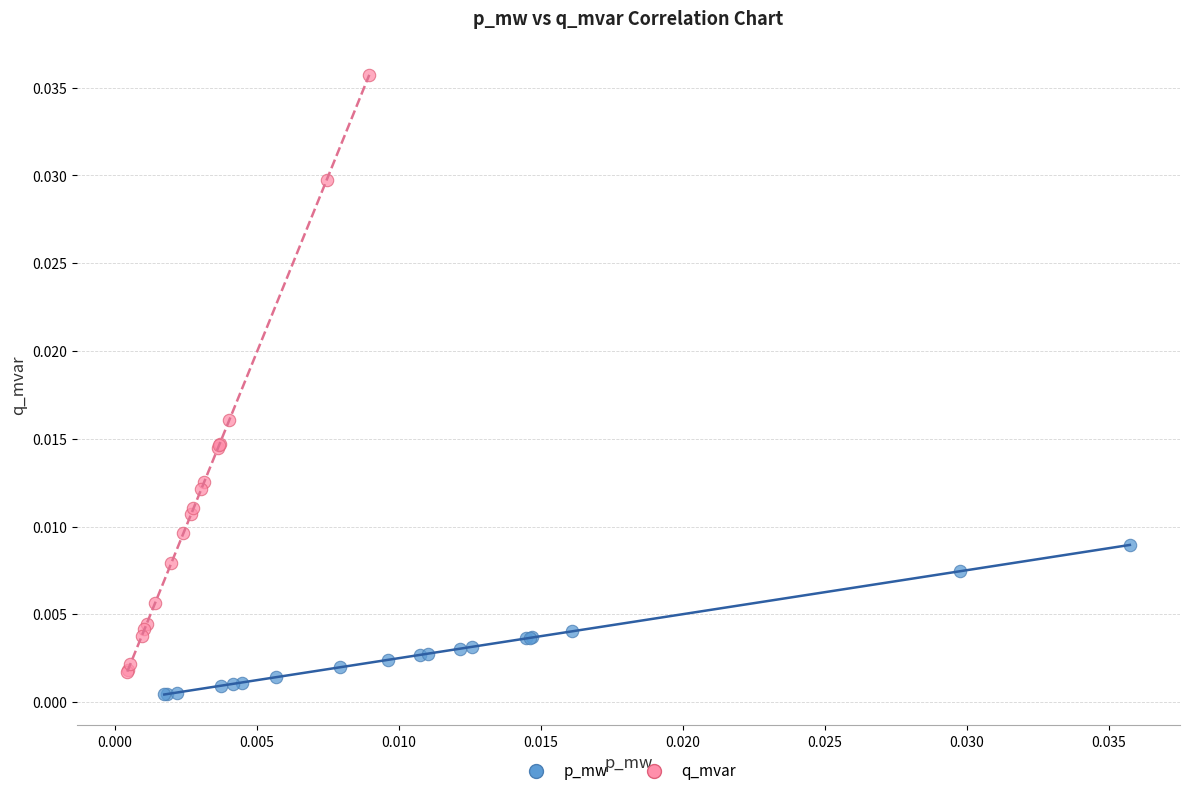

Which series reaches the minimum Y coordinate?

p_mw